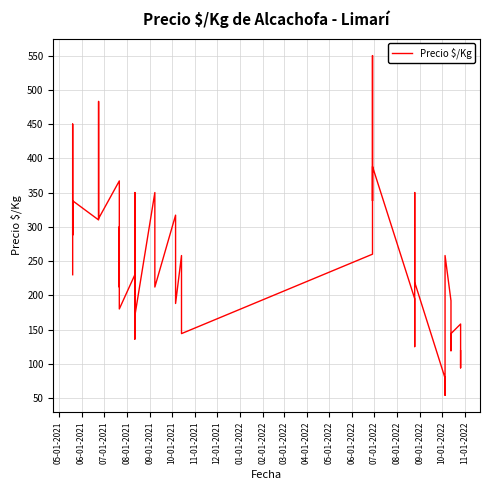

What is the difference between the values at 08-01-2021 and 06-01-2021?

112